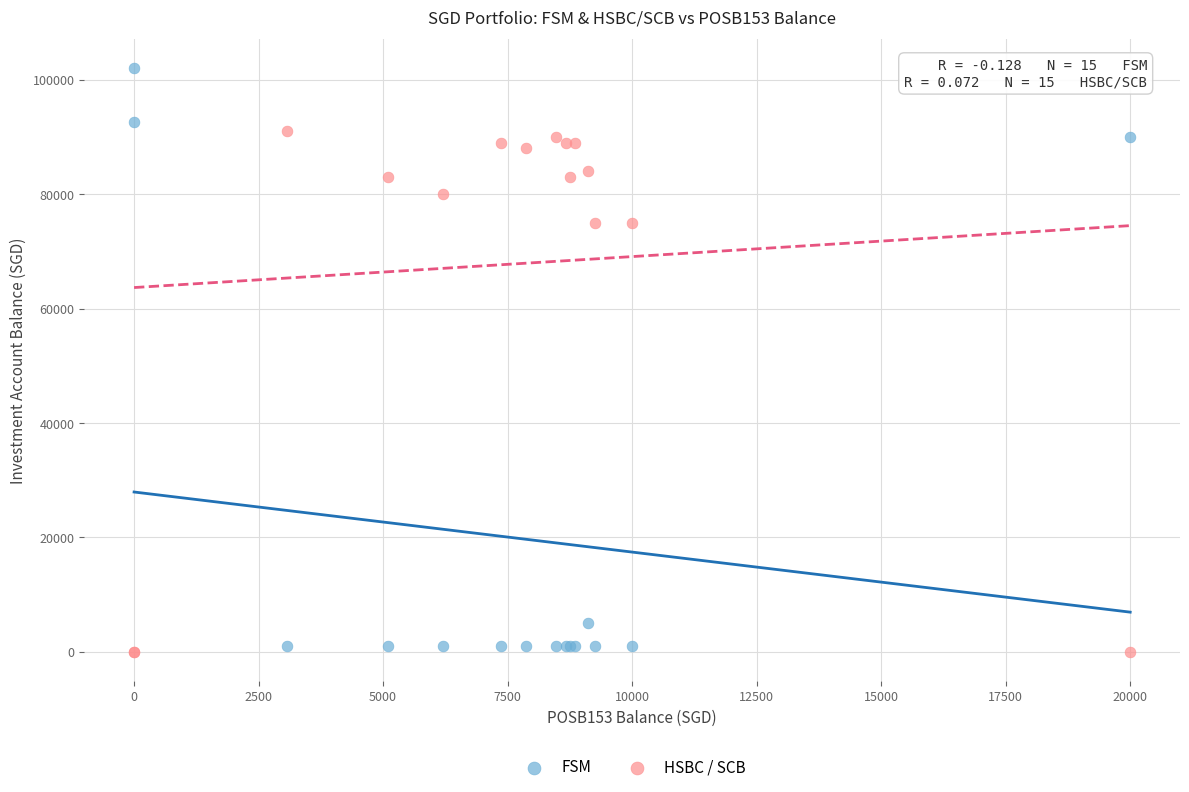

Which series has the largest Y range (max minus min)?

FSM